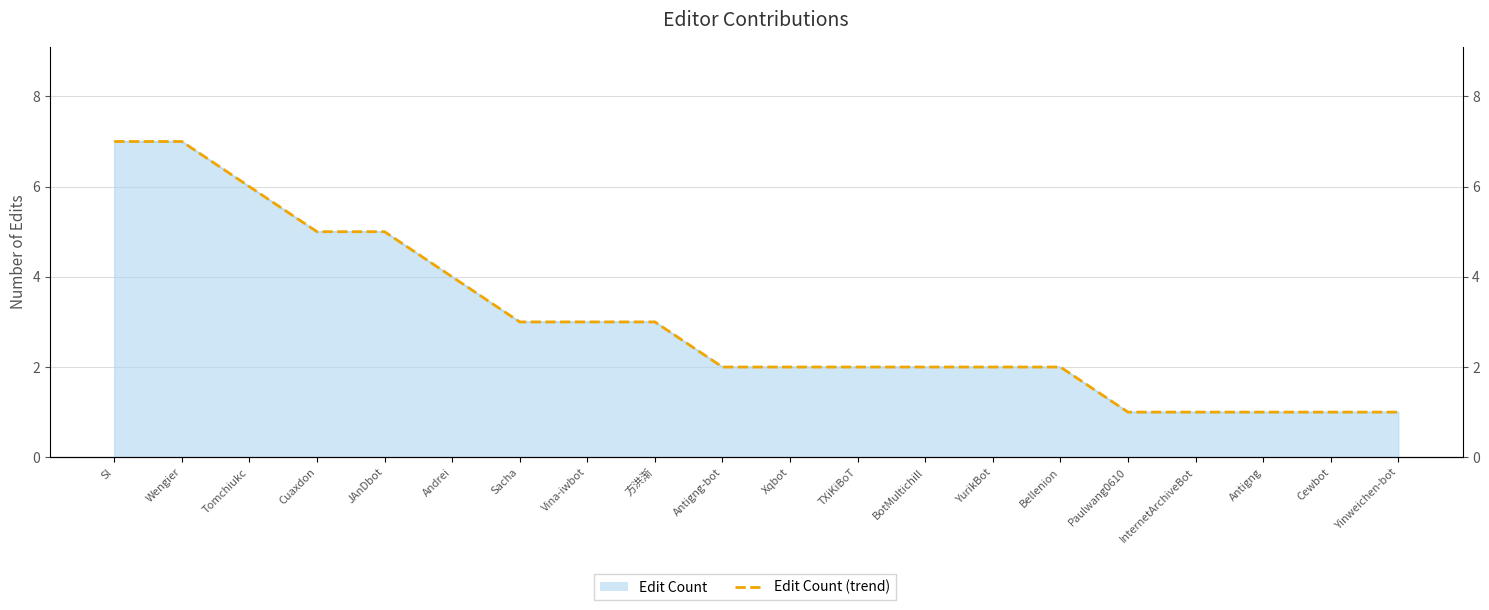

What is the difference between the maximum and second lowest values?

6